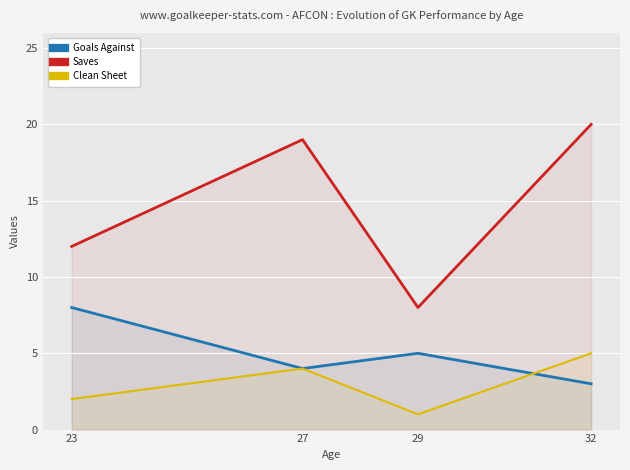

At which label does Clean Sheet reach its minimum?

29